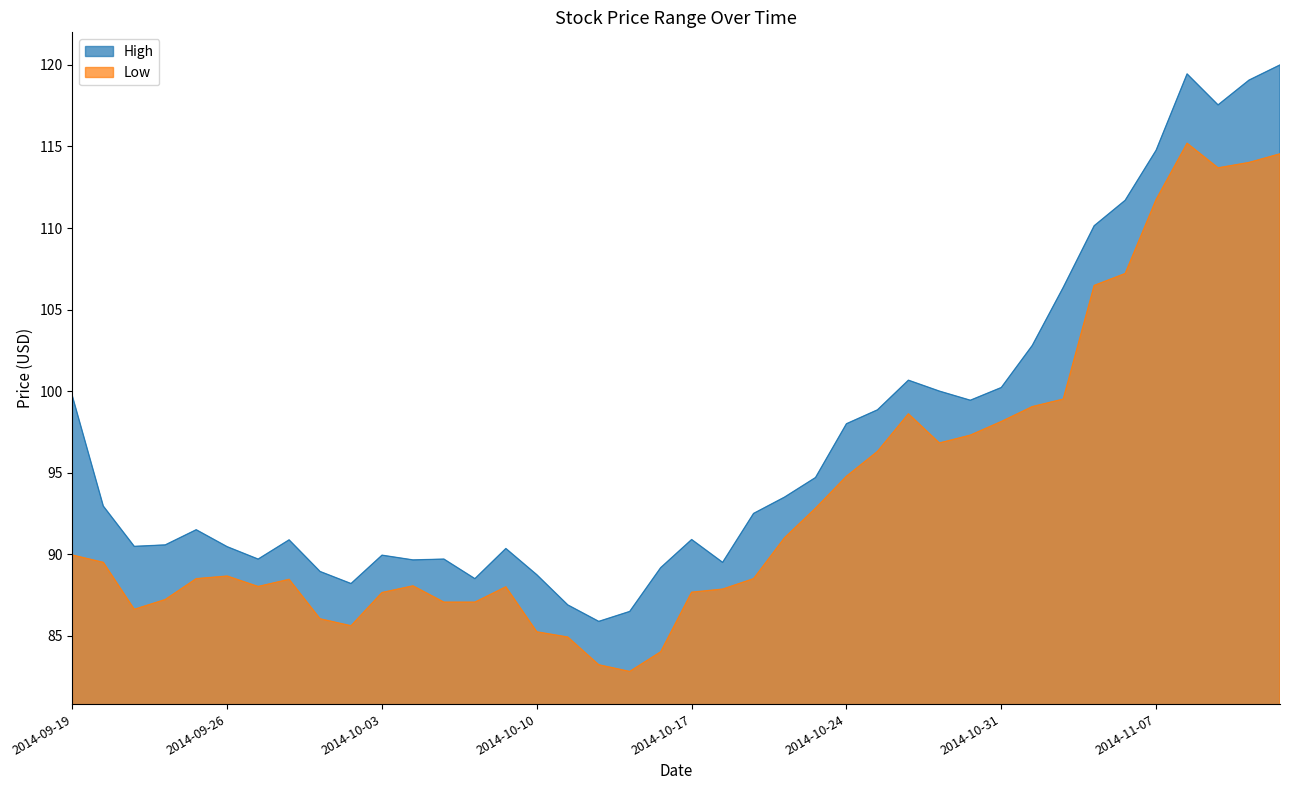

Reading left to right, extract all data points from this chart.

High: 99.7	92.9	90.5	90.6	91.5	90.5	89.7	90.9	88.9	88.2	89.9	89.7	89.7	88.5	90.3	88.7	86.9	85.9	86.5	89.2	90.9	89.5	92.5	93.5	94.7	98.0	98.8	100.7	100.0	99.4	100.2	102.8	106.4	110.1	111.7	114.8	119.4	117.6	119.1	120.0
Low: 89.9	89.5	86.6	87.2	88.5	88.7	88.0	88.5	86.0	85.6	87.7	88.1	87.1	87.1	88.0	85.2	84.9	83.2	82.8	84.0	87.7	87.9	88.5	91.0	92.8	94.8	96.3	98.6	96.8	97.3	98.1	99.1	99.5	106.5	107.2	111.8	115.2	113.7	114.0	114.6